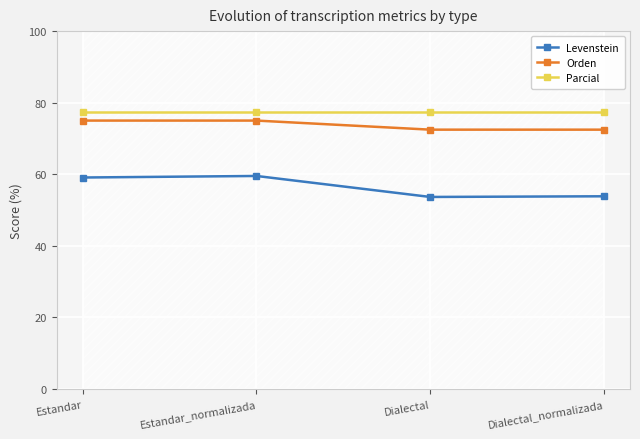

At which label does Parcial reach its peak?

Estandar